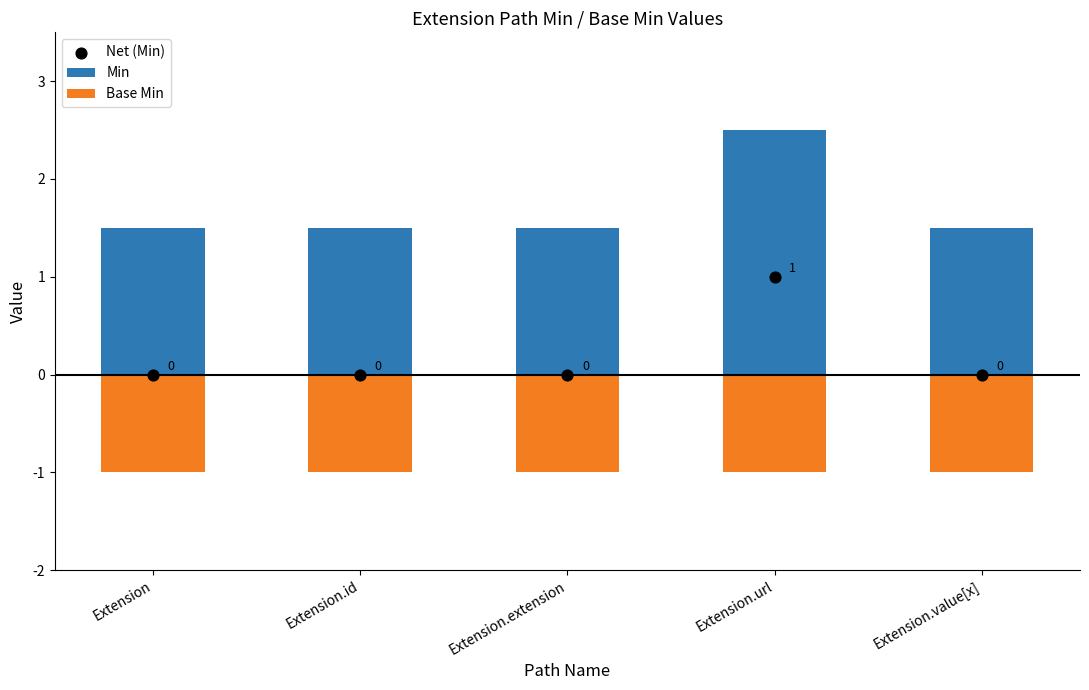

At how many categories does at least one series exceed 0?

5